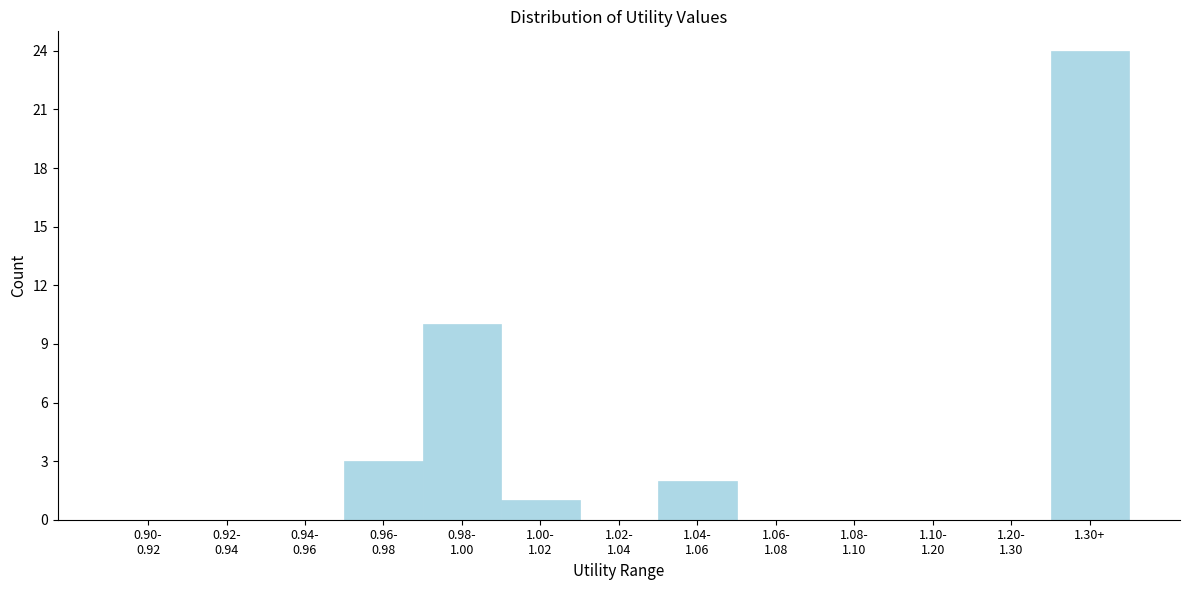

Which category has the highest value across all series?

1.30+